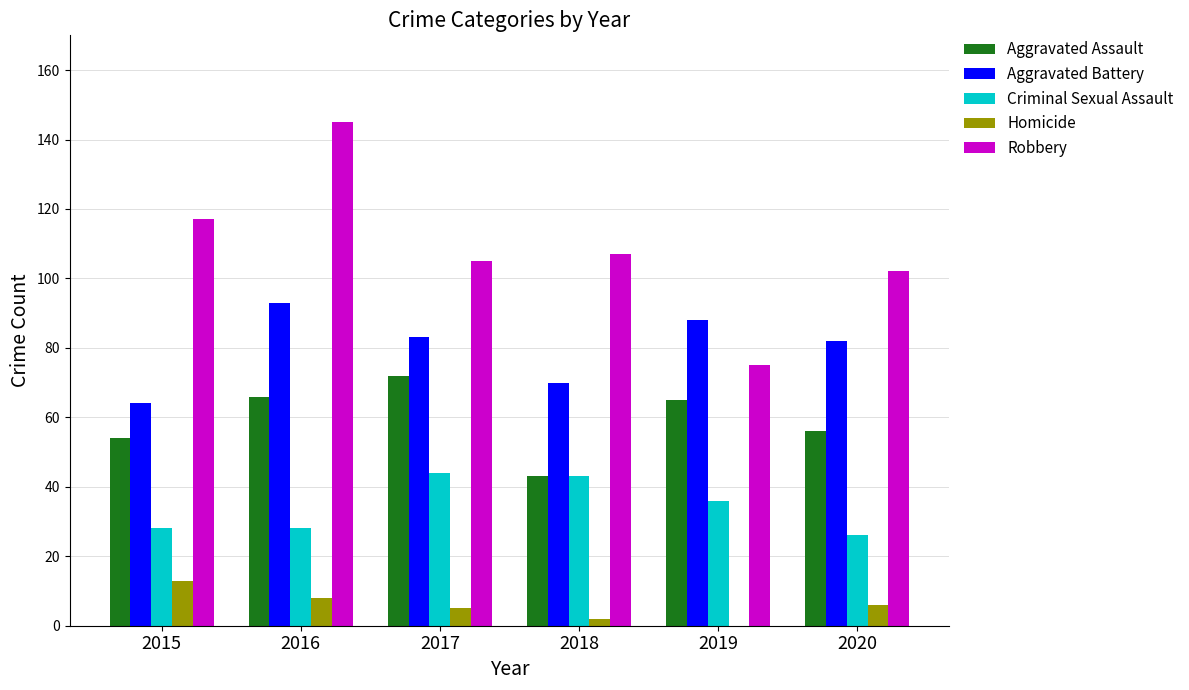

Are the bars horizontal?

No